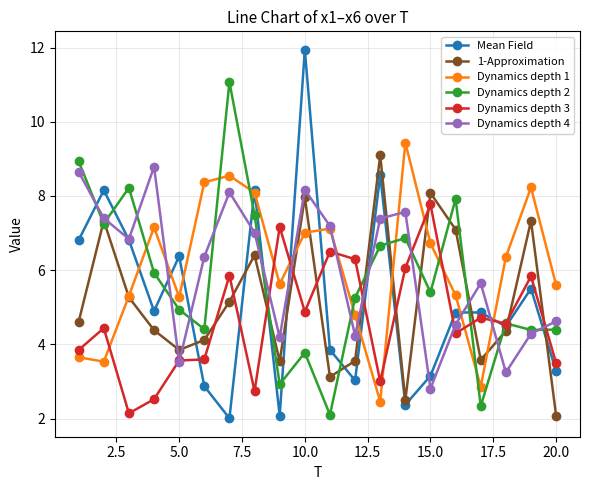

What is the maximum value for Dynamics depth 3?

7.8